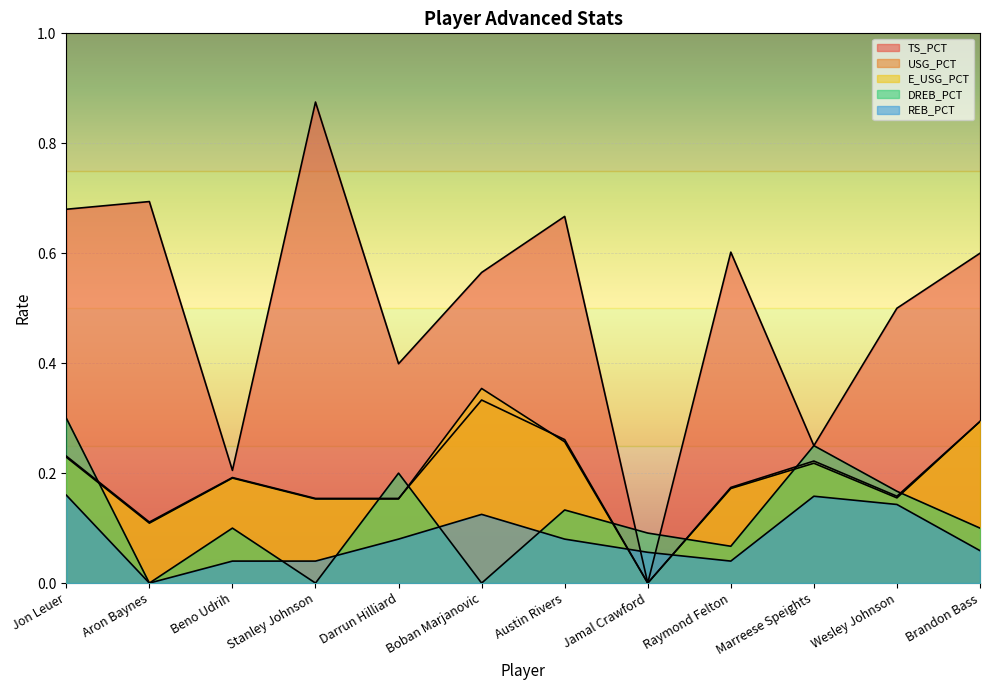

At which category does TS_PCT reach its first local valley?

Beno Udrih